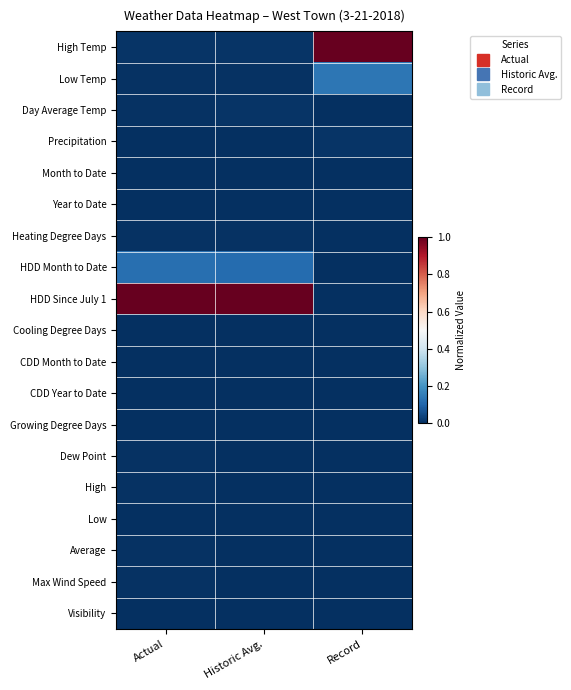

Reading left to right, transcribe all the data shown in this chart.

High Temp: Actual=0.0	Historic Avg.=0.0	Record=1.0
Low Temp: Actual=0.0	Historic Avg.=0.0	Record=0.1
Day Average Temp: Actual=0.0	Historic Avg.=0.0	Record=0.0
Precipitation: Actual=0.0	Historic Avg.=0.0	Record=0.0
Month to Date: Actual=0.0	Historic Avg.=0.0	Record=0.0
Year to Date: Actual=0.0	Historic Avg.=0.0	Record=0.0
Heating Degree Days: Actual=0.0	Historic Avg.=0.0	Record=0.0
HDD Month to Date: Actual=0.1	Historic Avg.=0.1	Record=0.0
HDD Since July 1: Actual=1.0	Historic Avg.=1.0	Record=0.0
Cooling Degree Days: Actual=0.0	Historic Avg.=0.0	Record=0.0
CDD Month to Date: Actual=0.0	Historic Avg.=0.0	Record=0.0
CDD Year to Date: Actual=0.0	Historic Avg.=0.0	Record=0.0
Growing Degree Days: Actual=0.0	Historic Avg.=0.0	Record=0.0
Dew Point: Actual=0.0	Historic Avg.=0.0	Record=0.0
High: Actual=0.0	Historic Avg.=0.0	Record=0.0
Low: Actual=0.0	Historic Avg.=0.0	Record=0.0
Average: Actual=0.0	Historic Avg.=0.0	Record=0.0
Max Wind Speed: Actual=0.0	Historic Avg.=0.0	Record=0.0
Visibility: Actual=0.0	Historic Avg.=0.0	Record=0.0